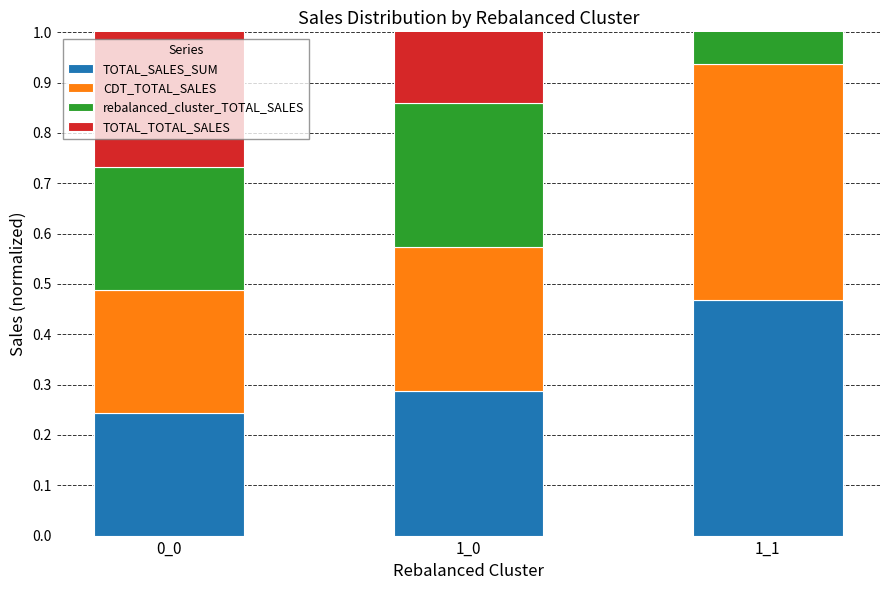

Where is TOTAL_SALES_SUM nearest to the value 0?

0_0